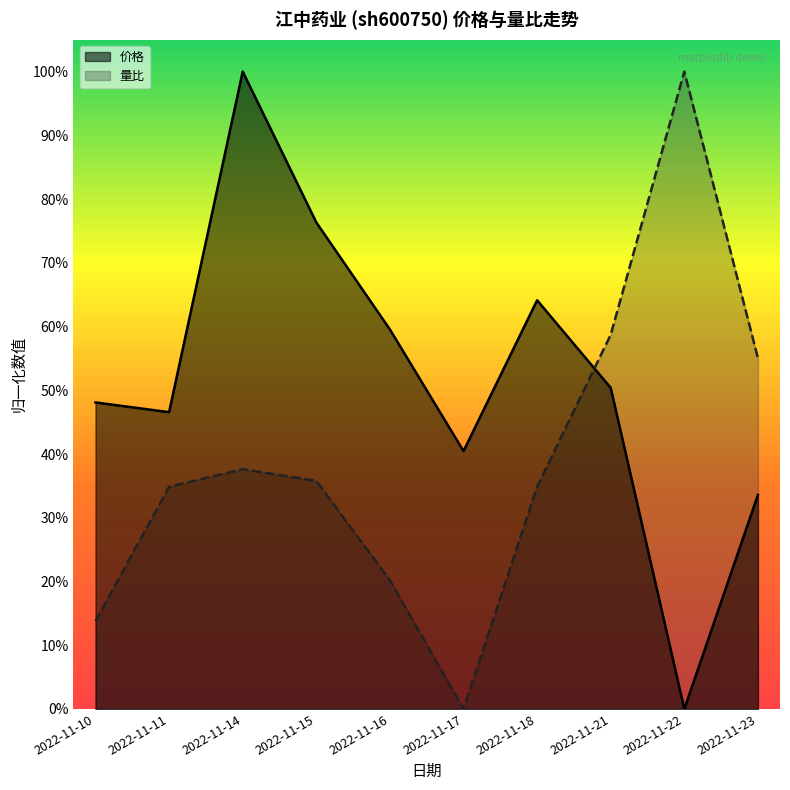

Is it true that 量比 equals 0.3 at 2022-11-21?

False